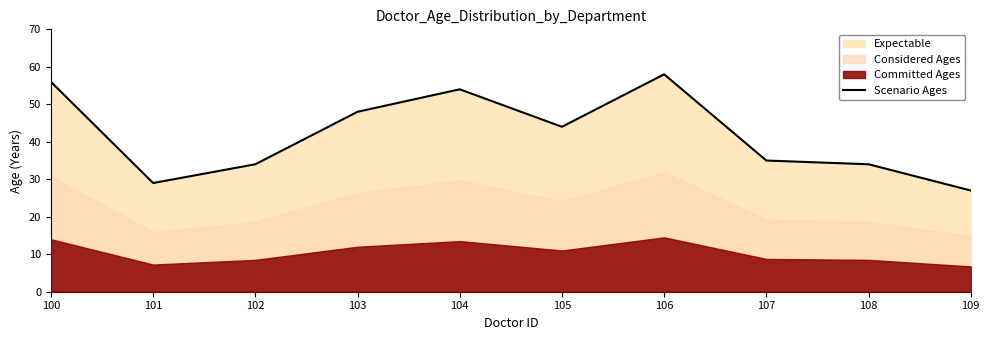

True or false: the data shows 54 at 104.

True